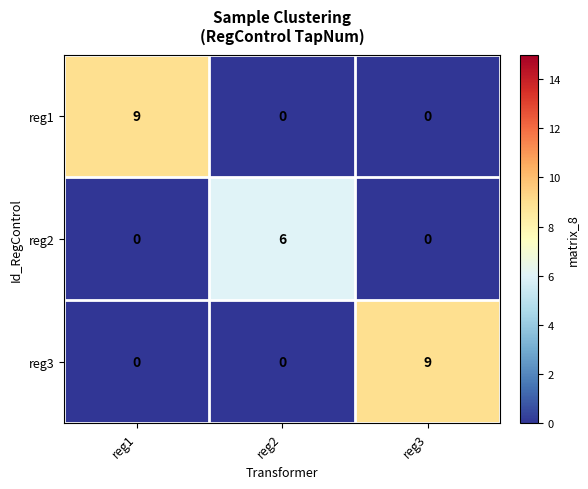

Which series changed the most between reg2 and reg3?

reg3